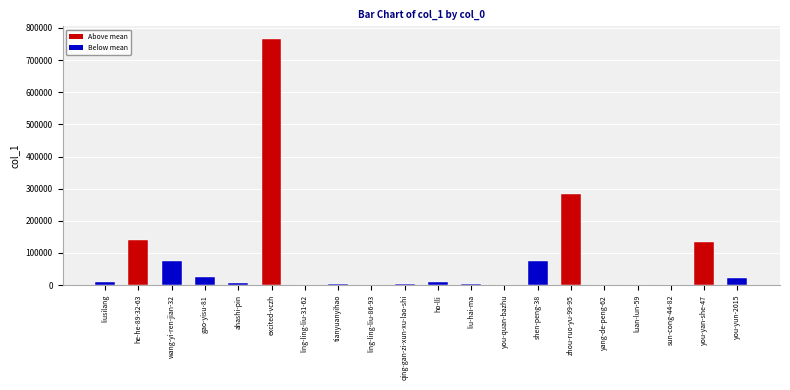

What is the sum of the values at liusilang and tianyuanyihao?

11327